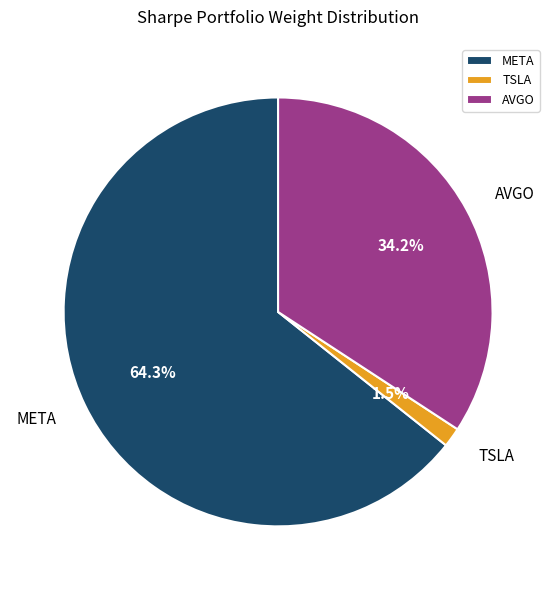

Which slice represents more than half of the pie?

META